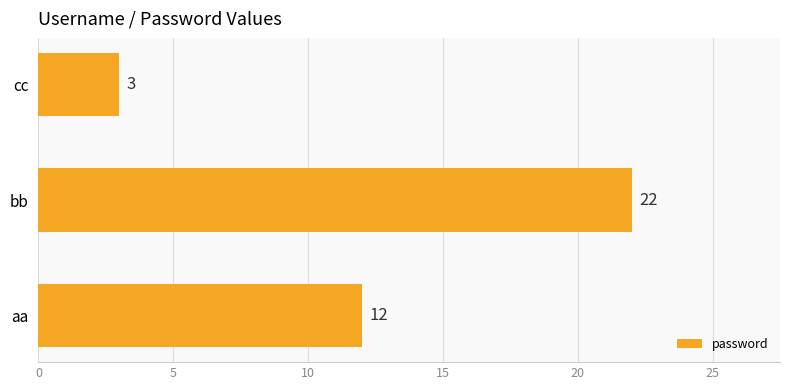

Reading bottom to top, extract all data points from this chart.

aa=12	bb=22	cc=3